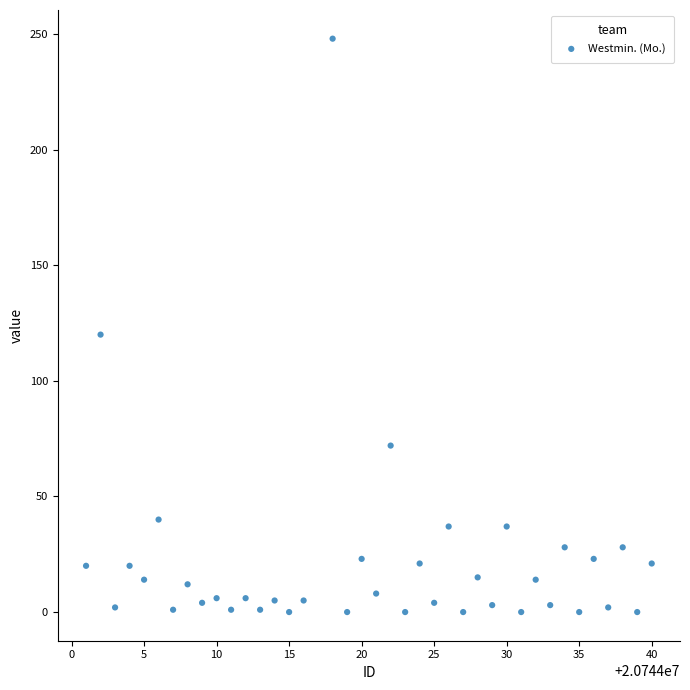

What Y value in the scatter plot is closest to 124?

120